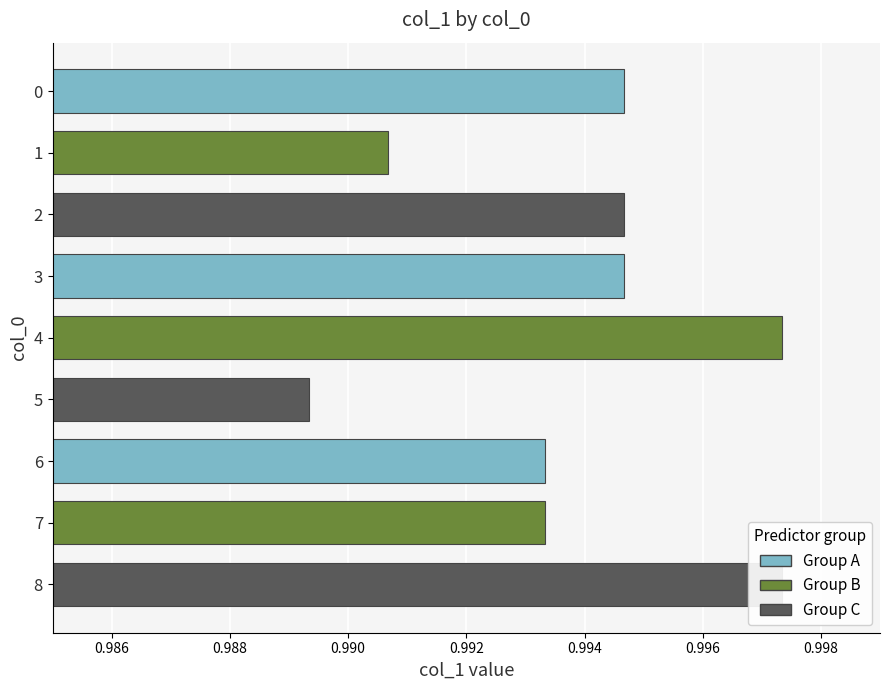

Rank the categories by value from lowest to highest.

5, 1, 6, 7, 0, 2, 3, 4, 8